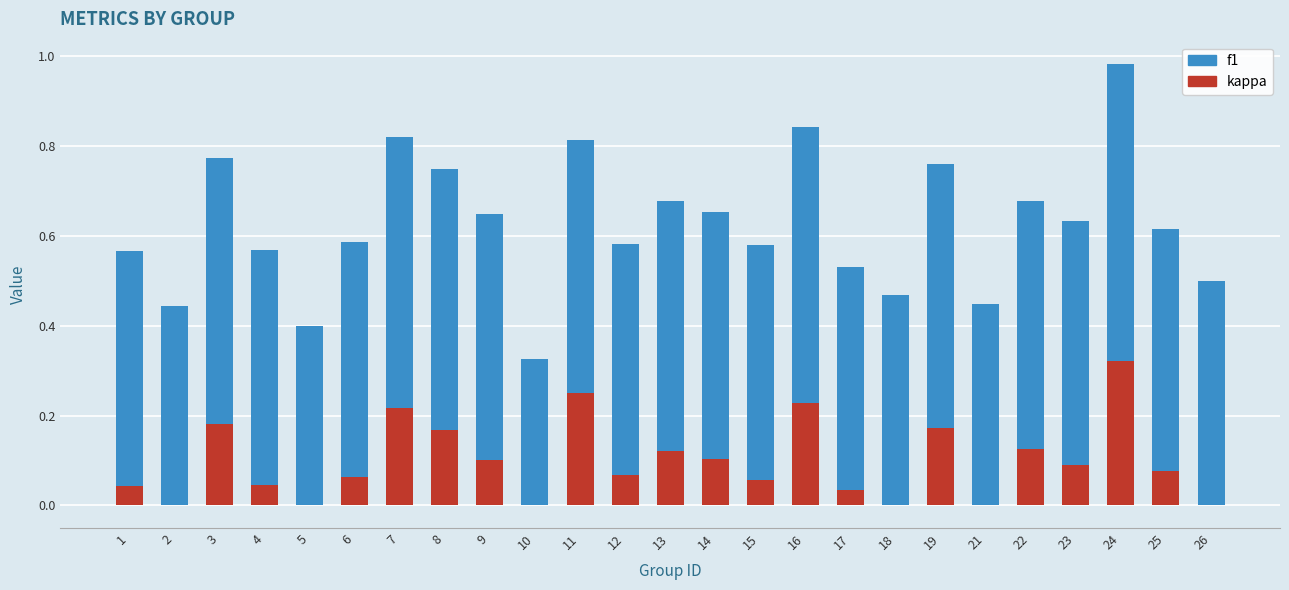

The value of kappa at 10 is 0.1. True or false?

False